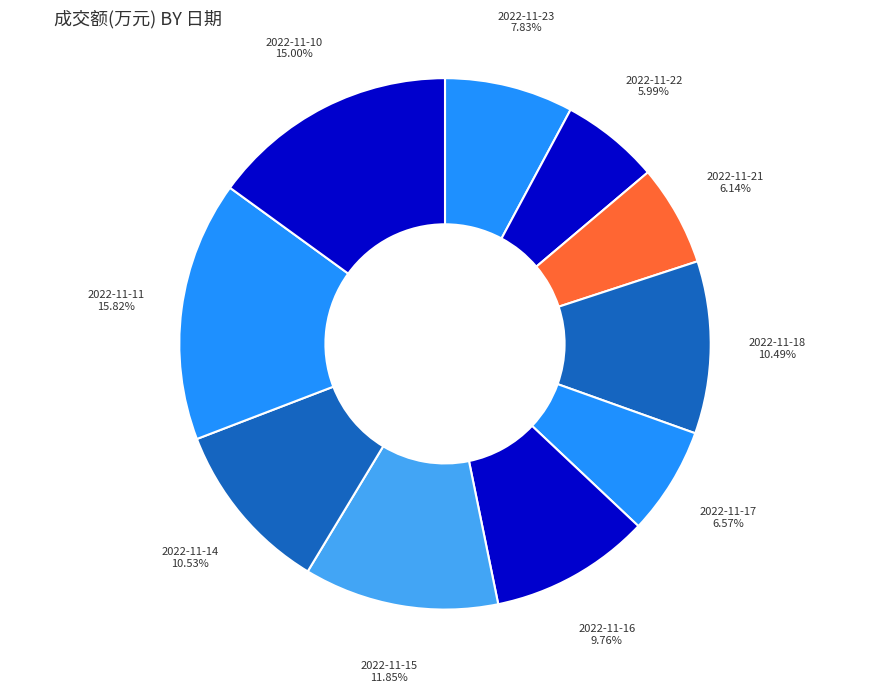

True or false: 2022-11-23 accounts for 16% of the total.

False